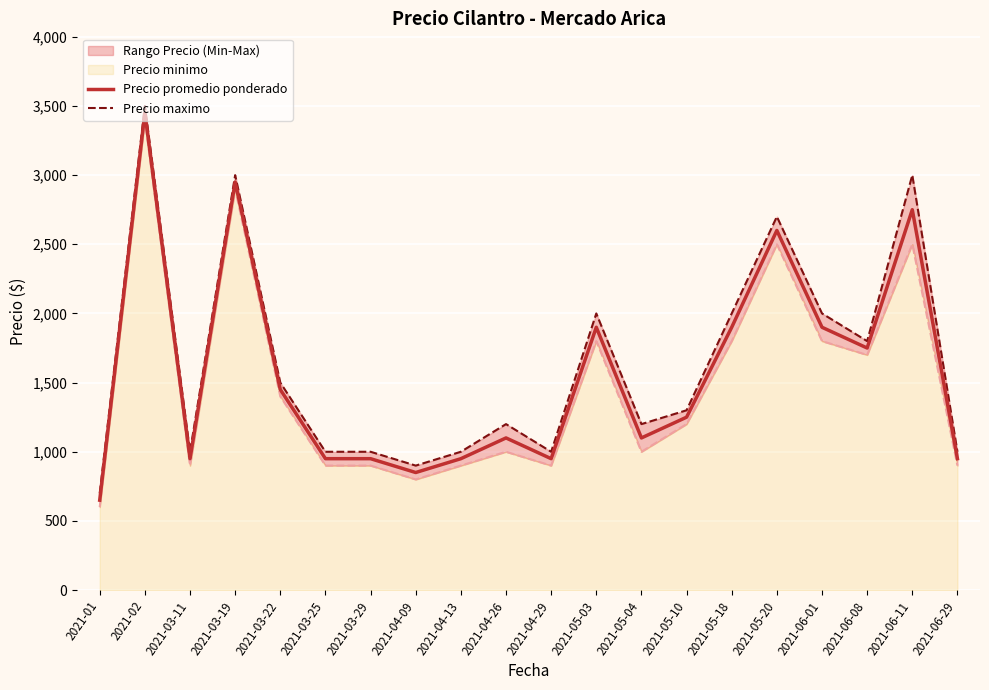

What is the label of the 4th point from the left?

2021-03-19